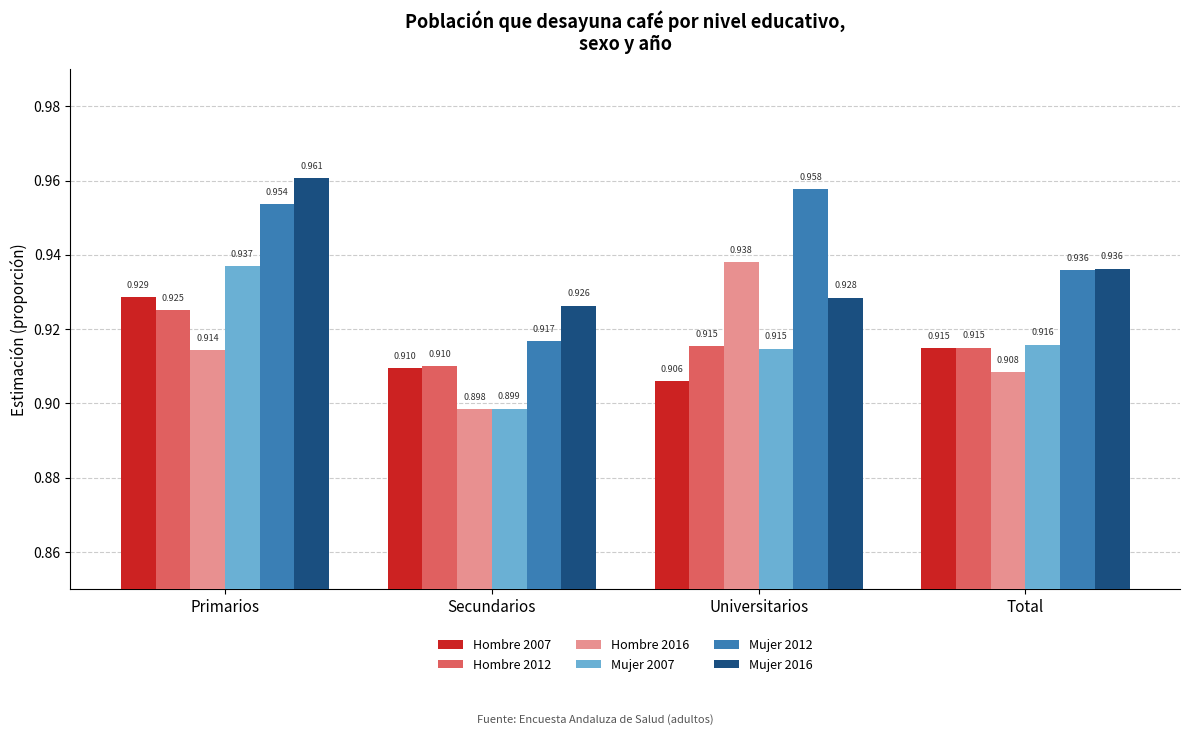

Which series has the widest spread of values?

Mujer 2012